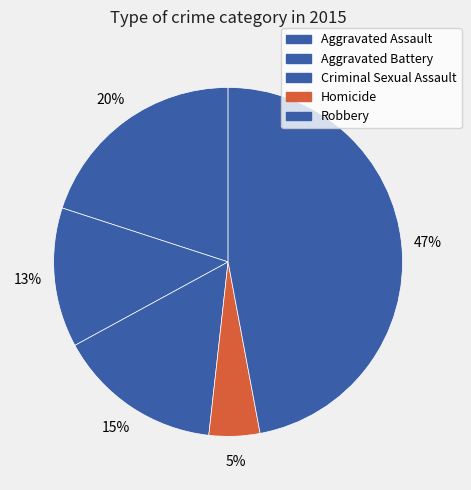

What is the ratio of the value at Criminal Sexual Assault to the value at Aggravated Battery?

1.2